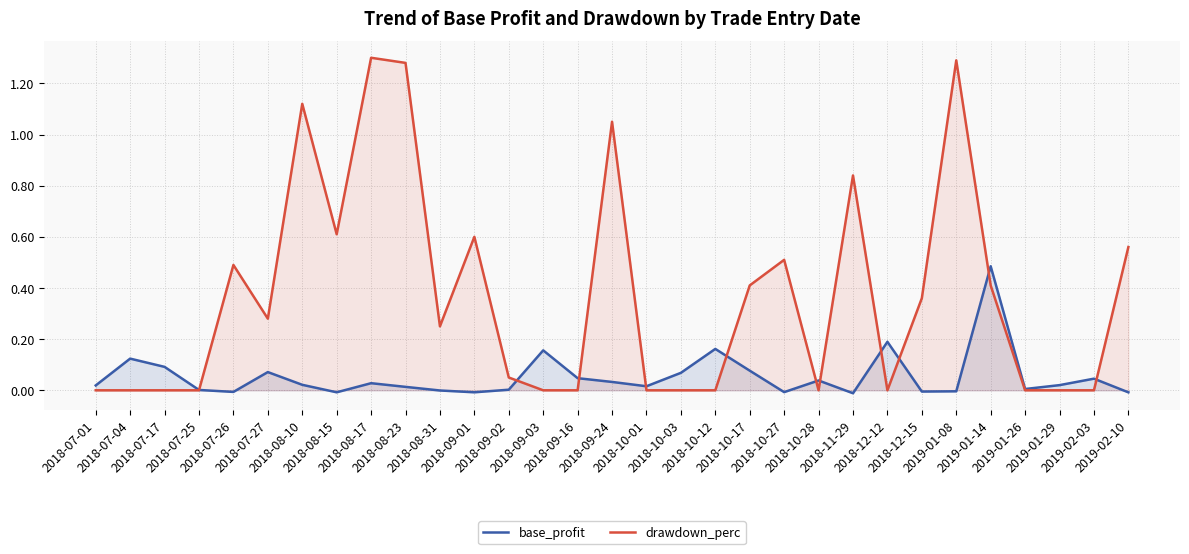

How many lines are shown in the chart?

2